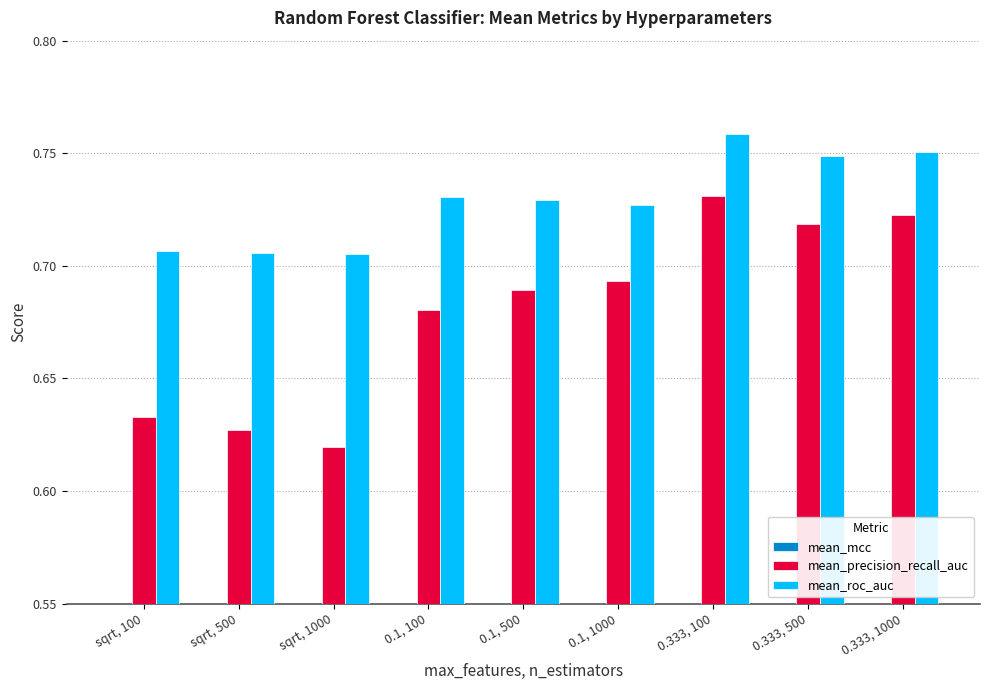

At 0.333, 500, list the series in order from largest to smallest.

mean_roc_auc, mean_precision_recall_auc, mean_mcc